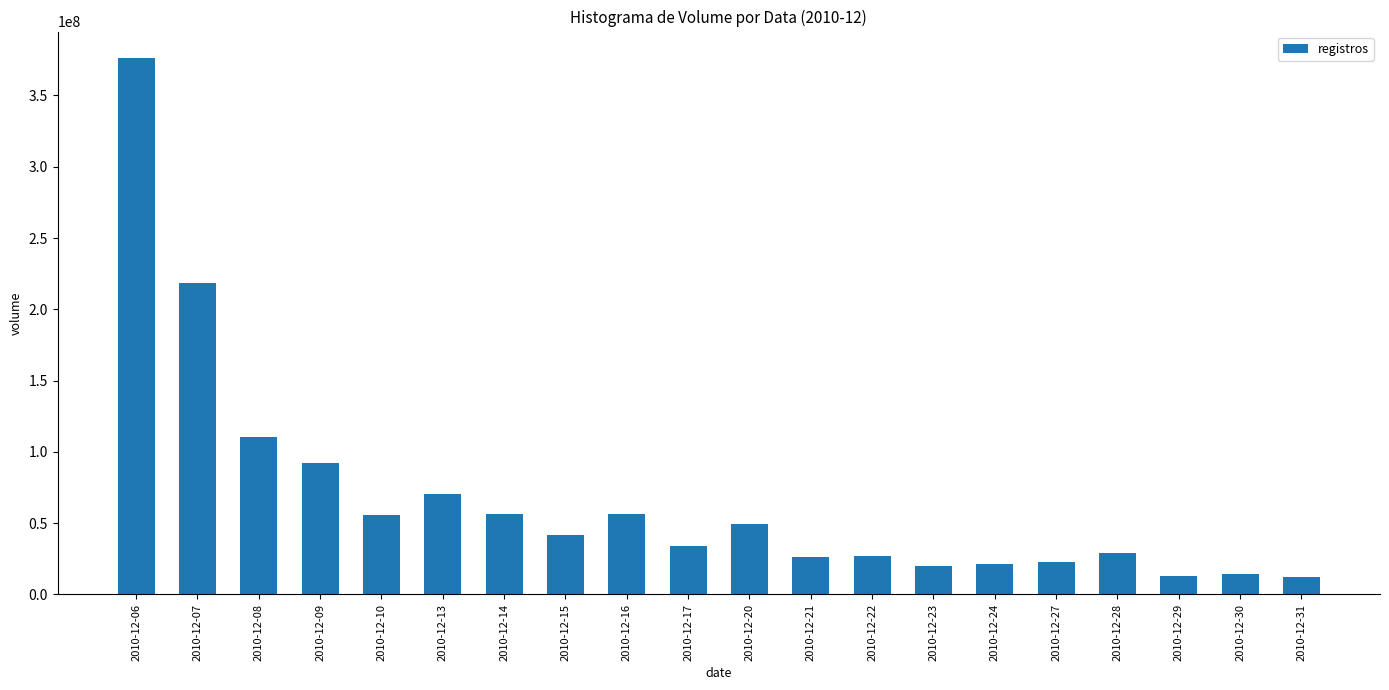

What is the minimum value shown in the chart?

12226411